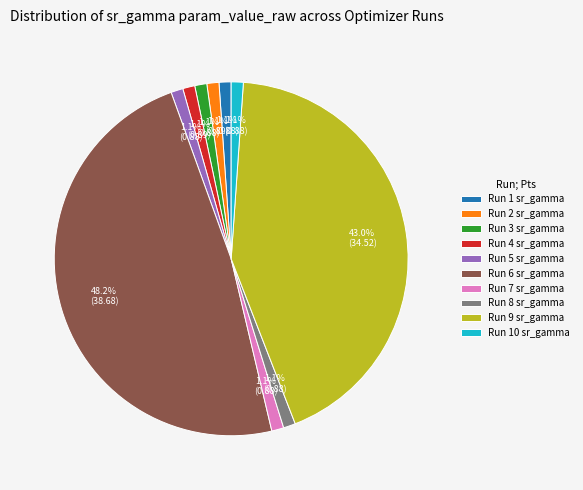

To the nearest percent, what is the combined percentage of Run 3 sr_gamma and Run 6 sr_gamma?

49%